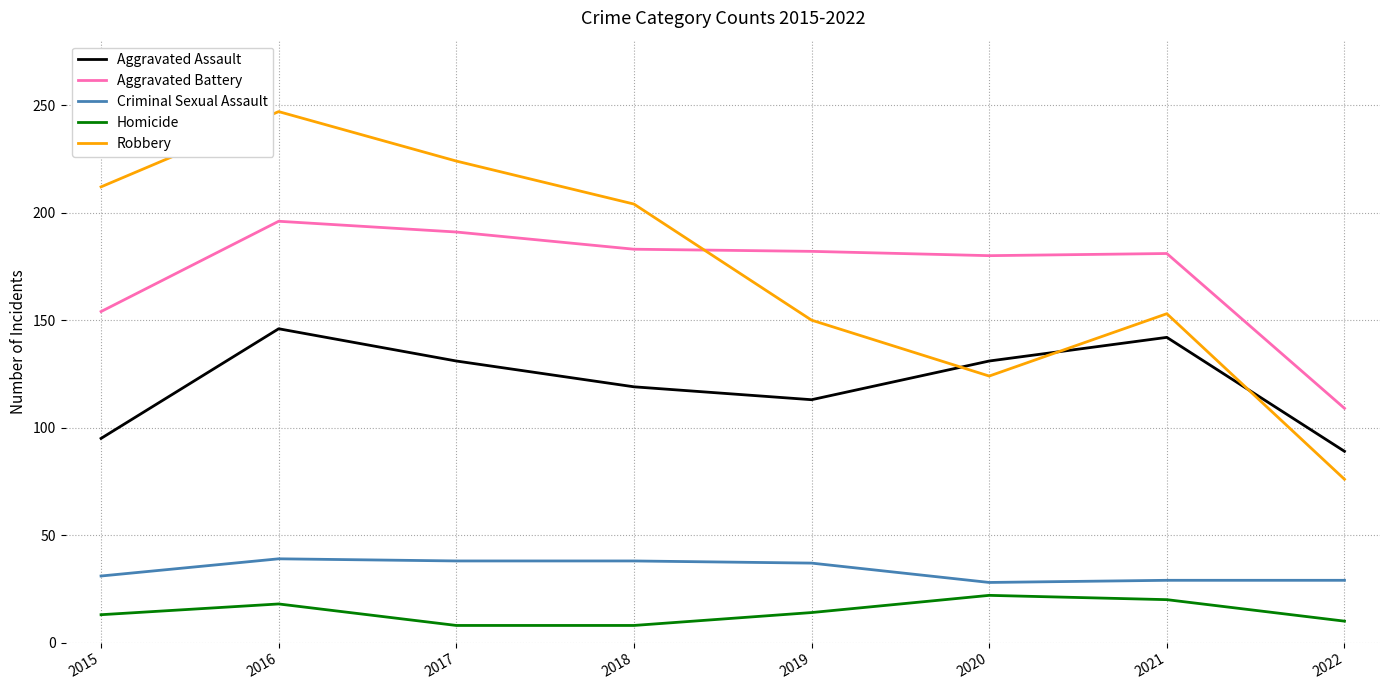

True or false: Aggravated Assault and Aggravated Battery cross at least once.

False